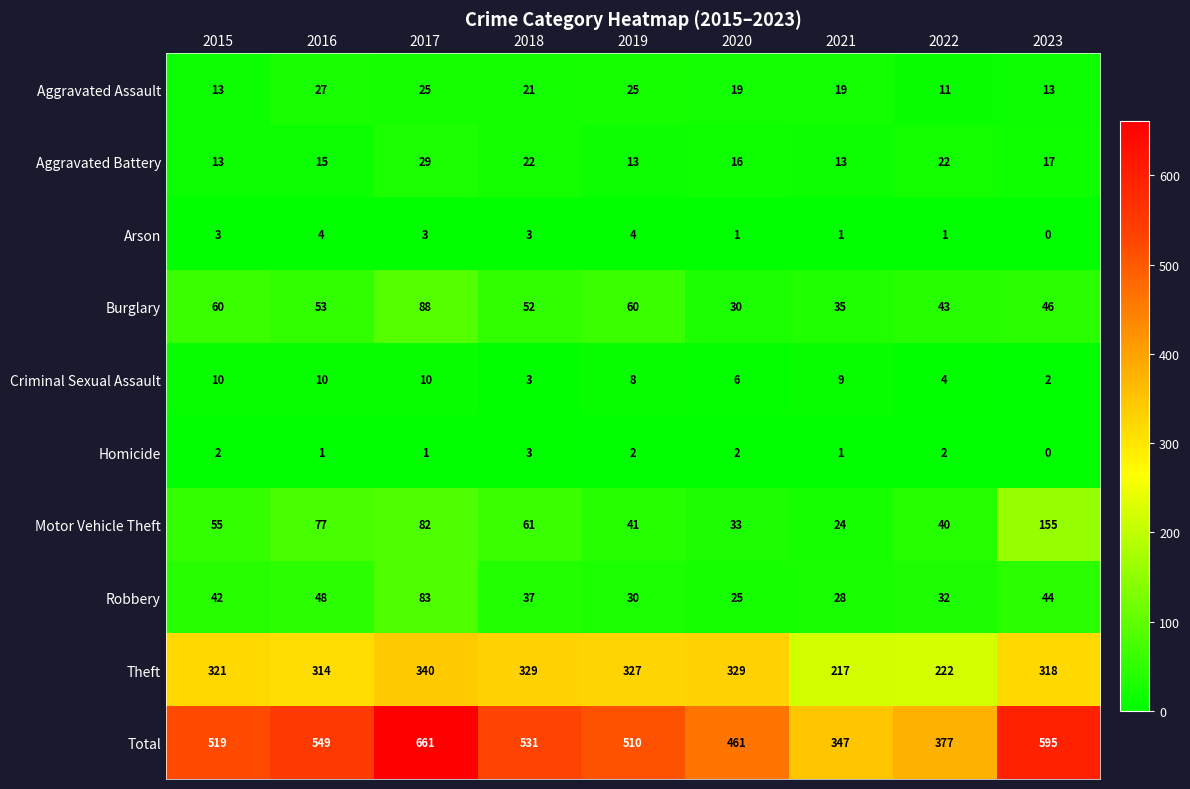

Which series changed the most between 2015 and 2019?

Motor Vehicle Theft